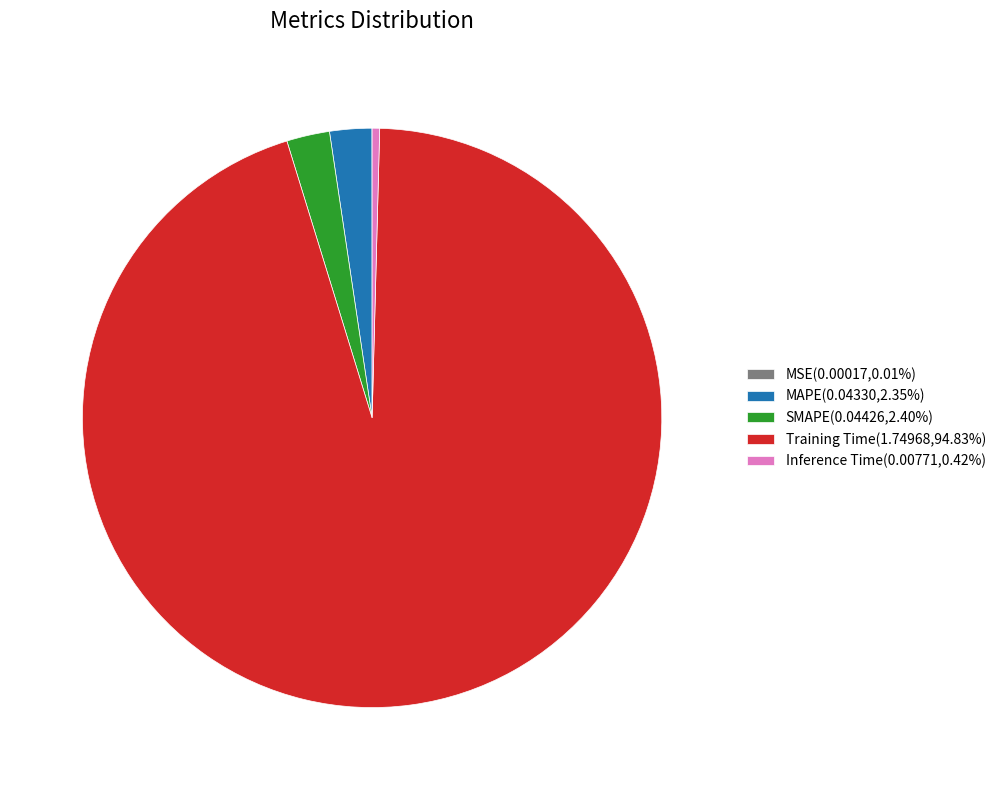

Does Training Time(1.74968,94.83%) account for over 50% of the chart?

Yes